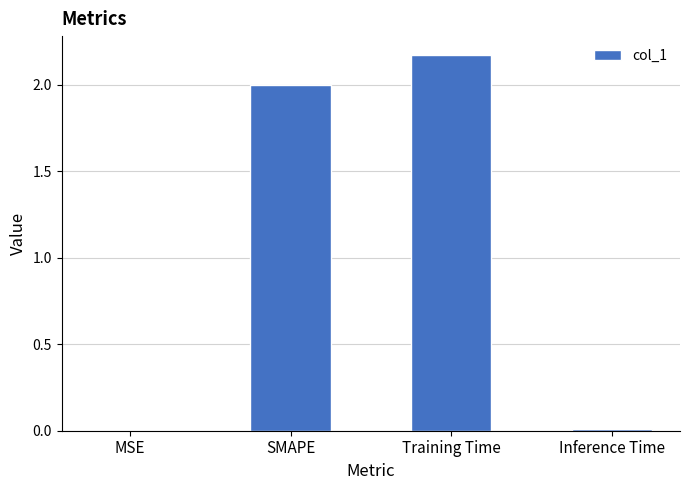

The chart shows a value of 2.0 at SMAPE. True or false?

True